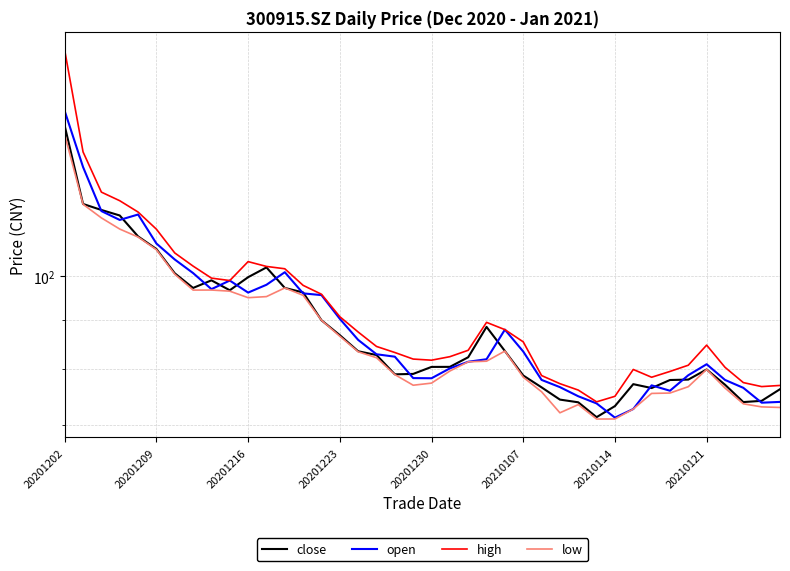

What value does the low series have at 20201223?

86.6